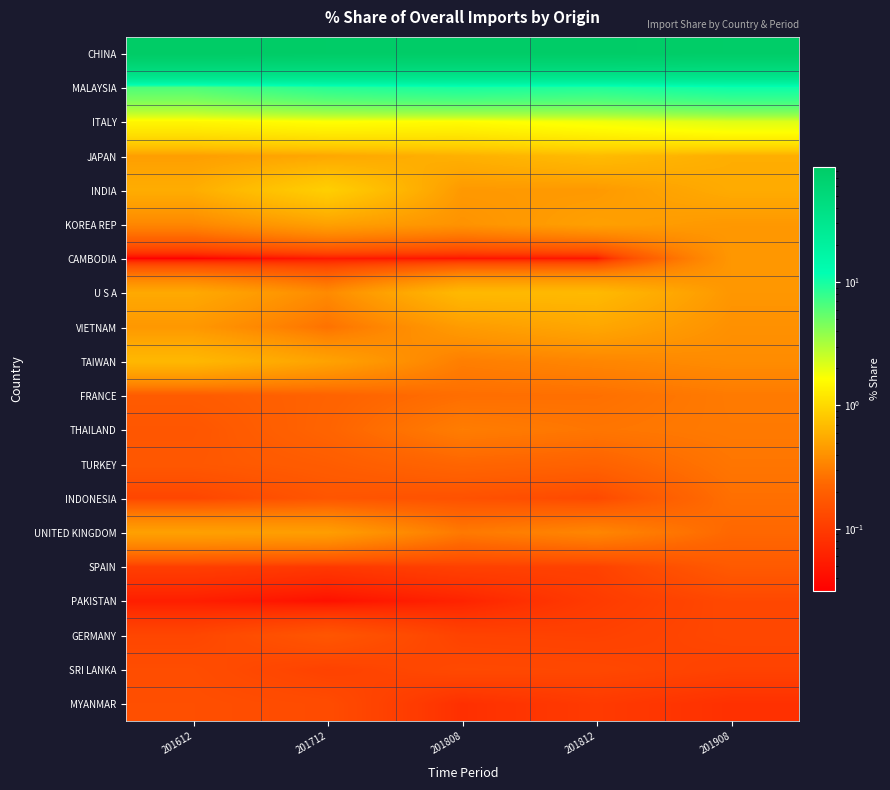

Which has a higher value, 201808 or 201612?

201612